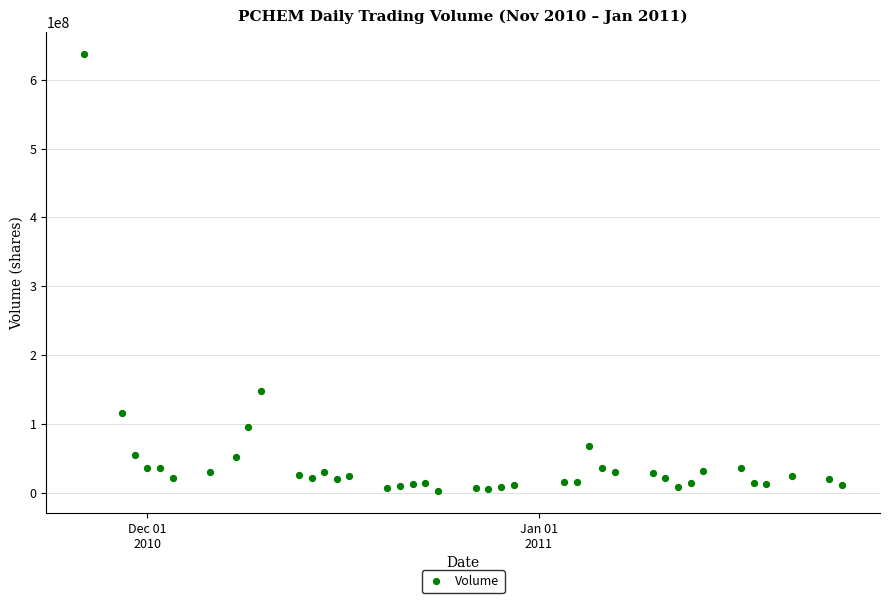

What Y value in the scatter plot is closest to 319730350?

148061400